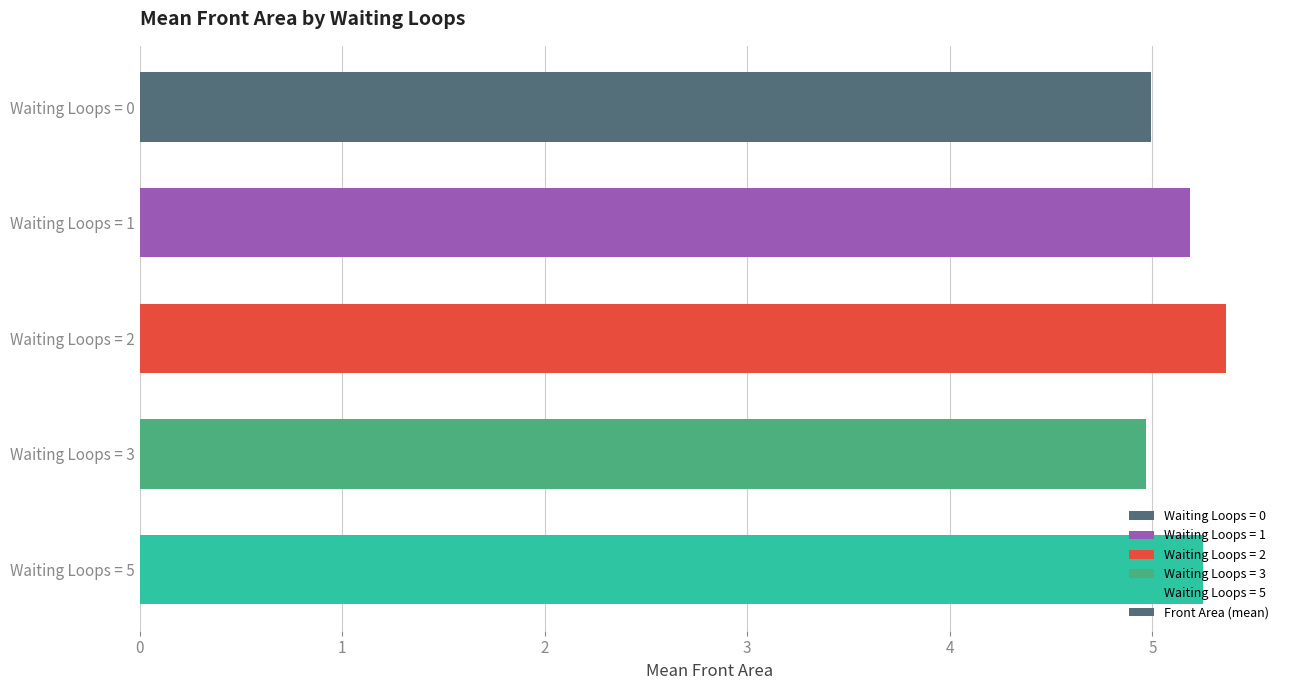

Does the chart contain any negative values?

No